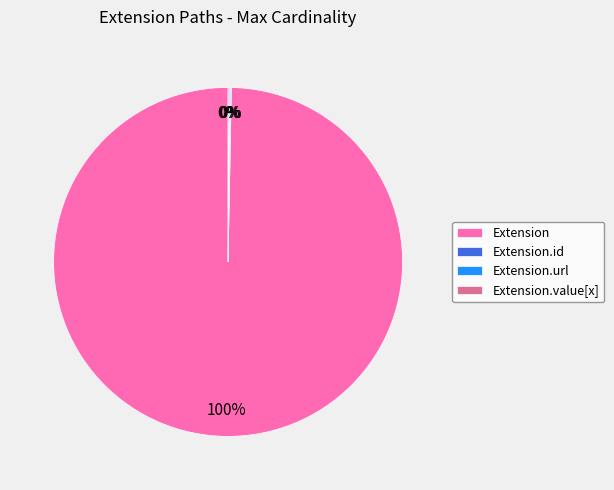

To the nearest percent, what is the average slice percentage?

25%